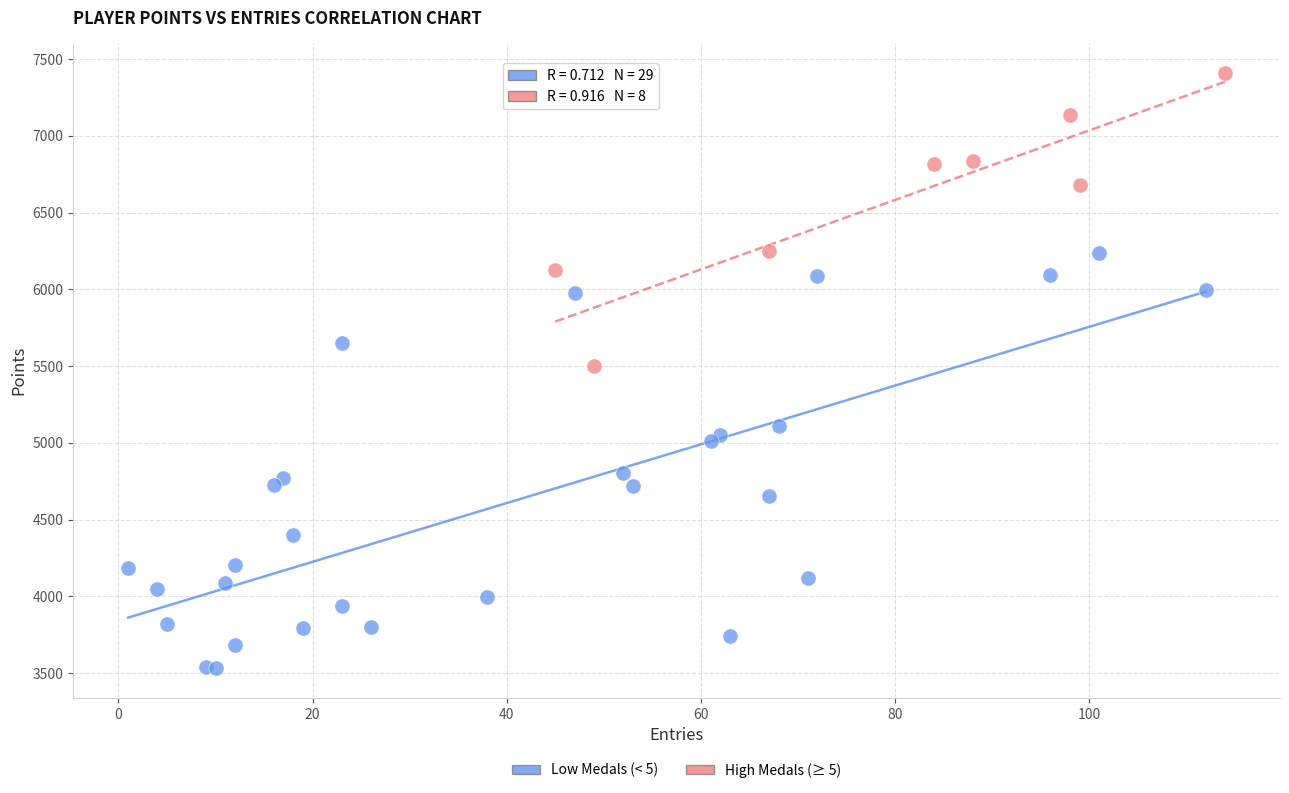

Which series contains the highest Y value?

High Medals (≥ 5)